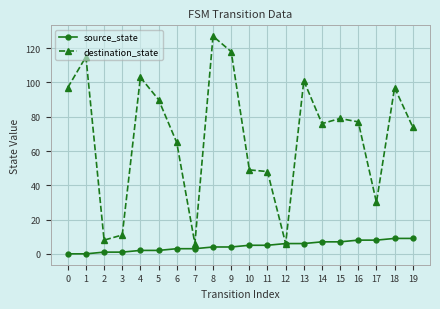

True or false: destination_state has more than 2 points higher than both neighbors.

True